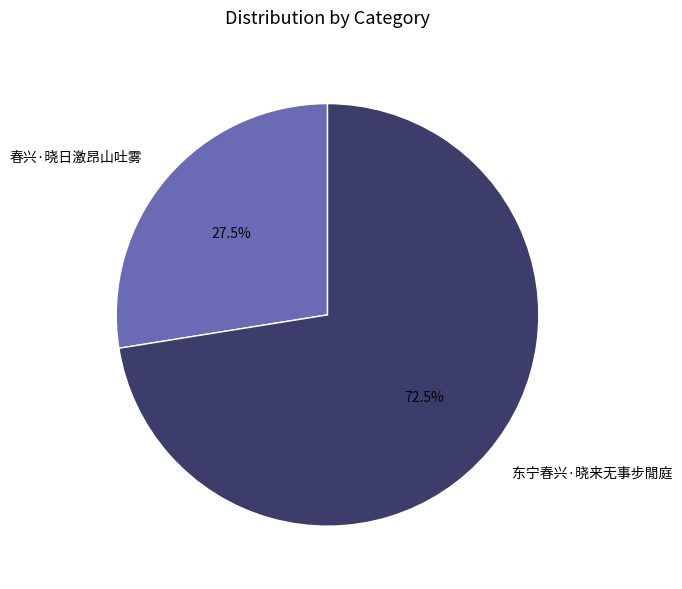

What is the majority slice?

东宁春兴·晓来无事步閒庭